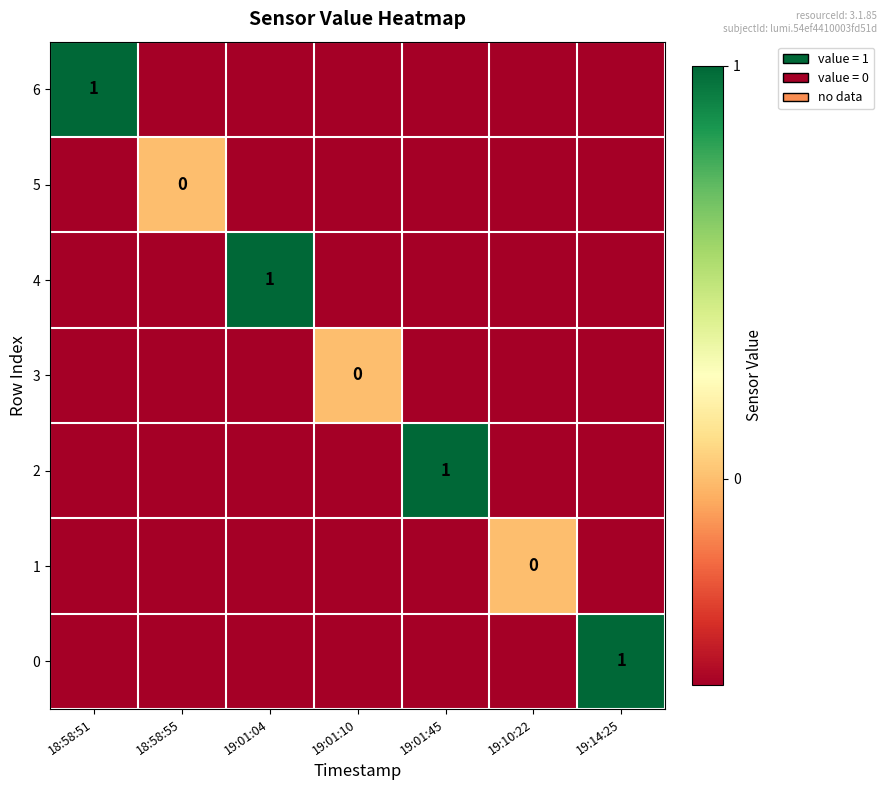

The 6 series shows 1.7 at 18:58:51. True or false?

False